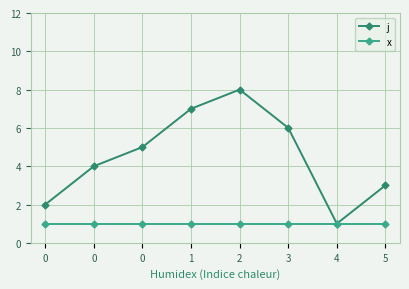

How many lines are shown in the chart?

2